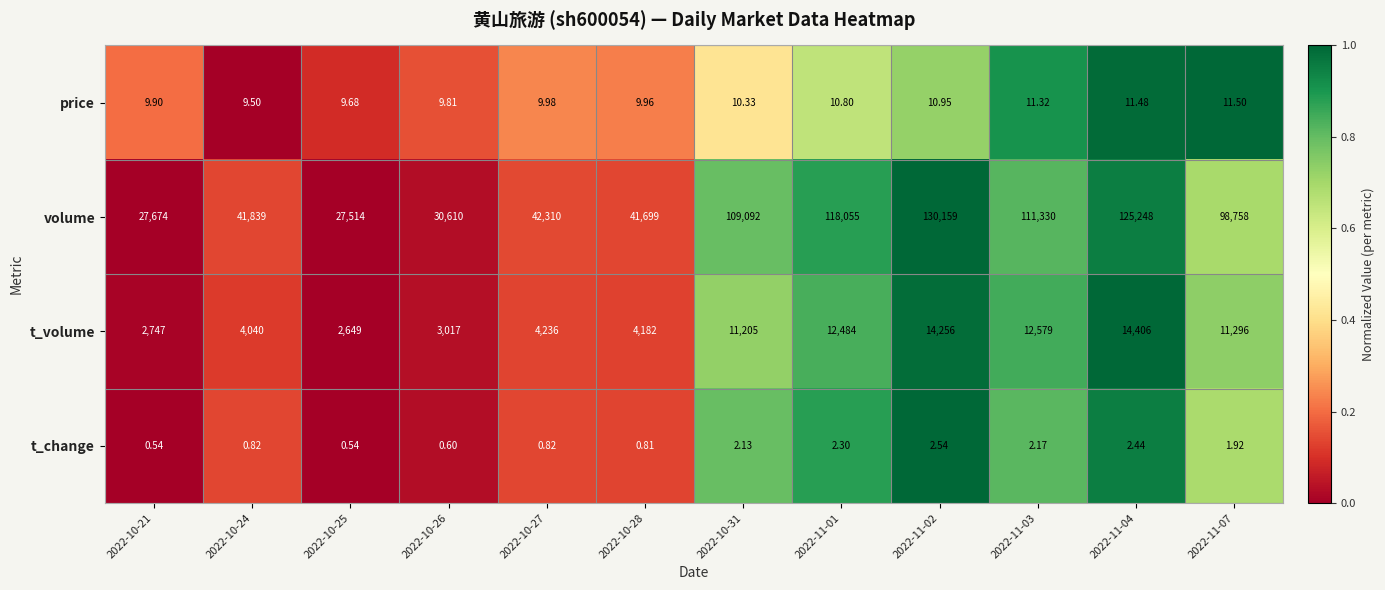

Which series has the widest spread of values?

volume